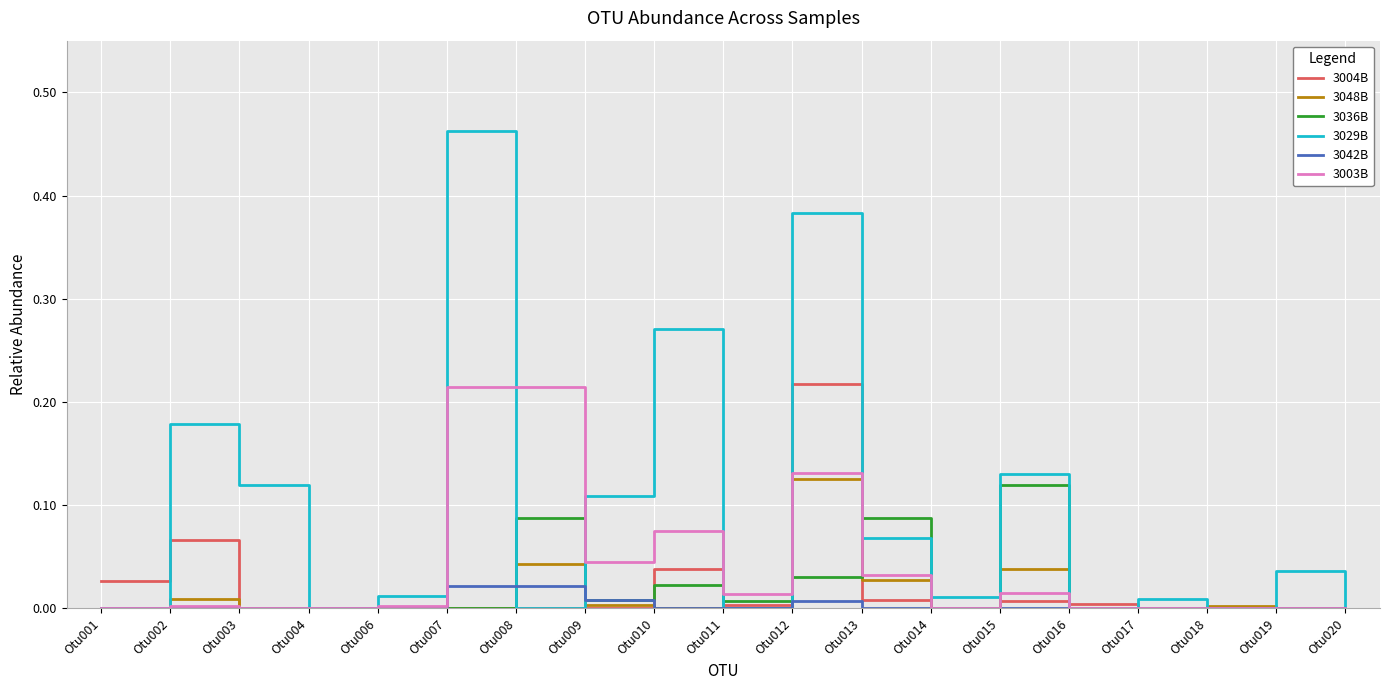

The 3003B series shows 0.0 at Otu019. True or false?

True